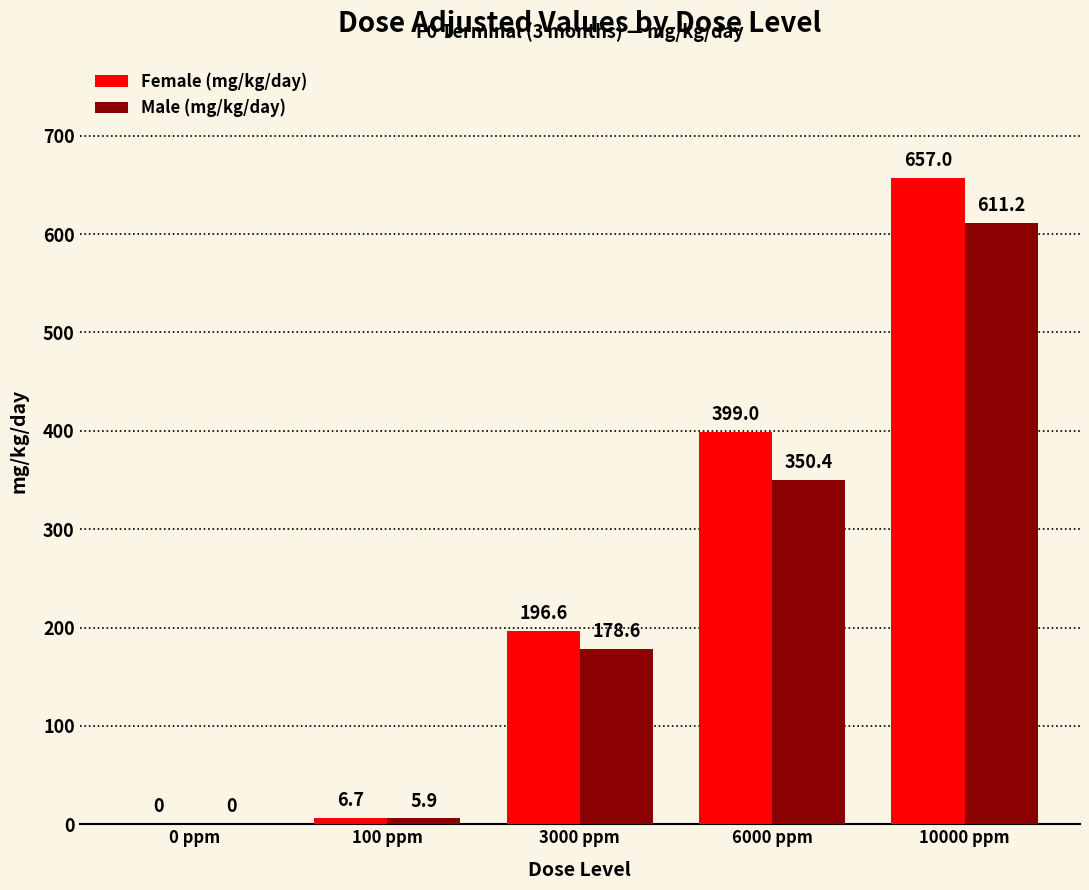

Where is Male (mg/kg/day) nearest to the value 305?

6000 ppm